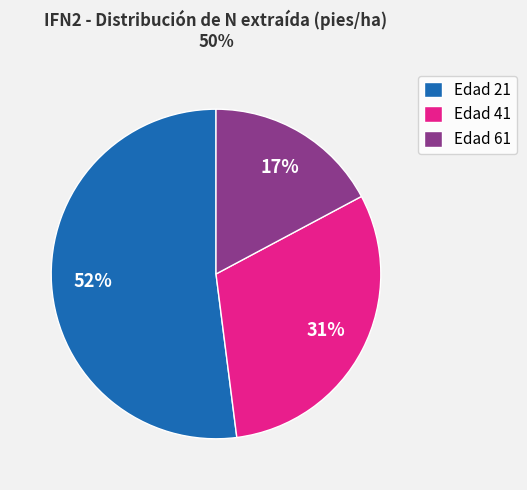

The Edad 41 slice represents 31% of the pie. True or false?

True